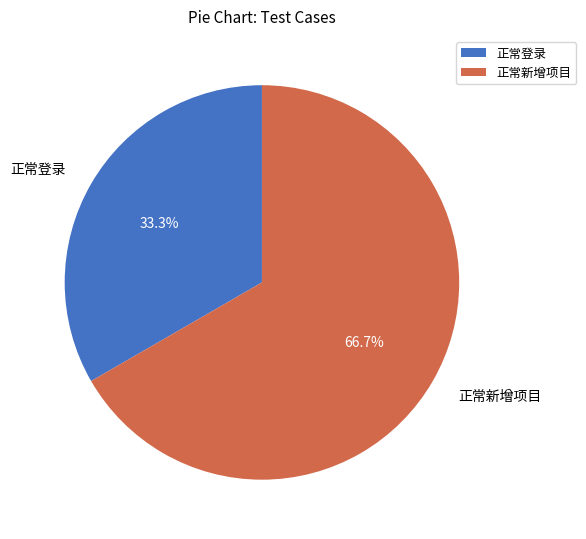

Which slice is the largest?

正常新增项目